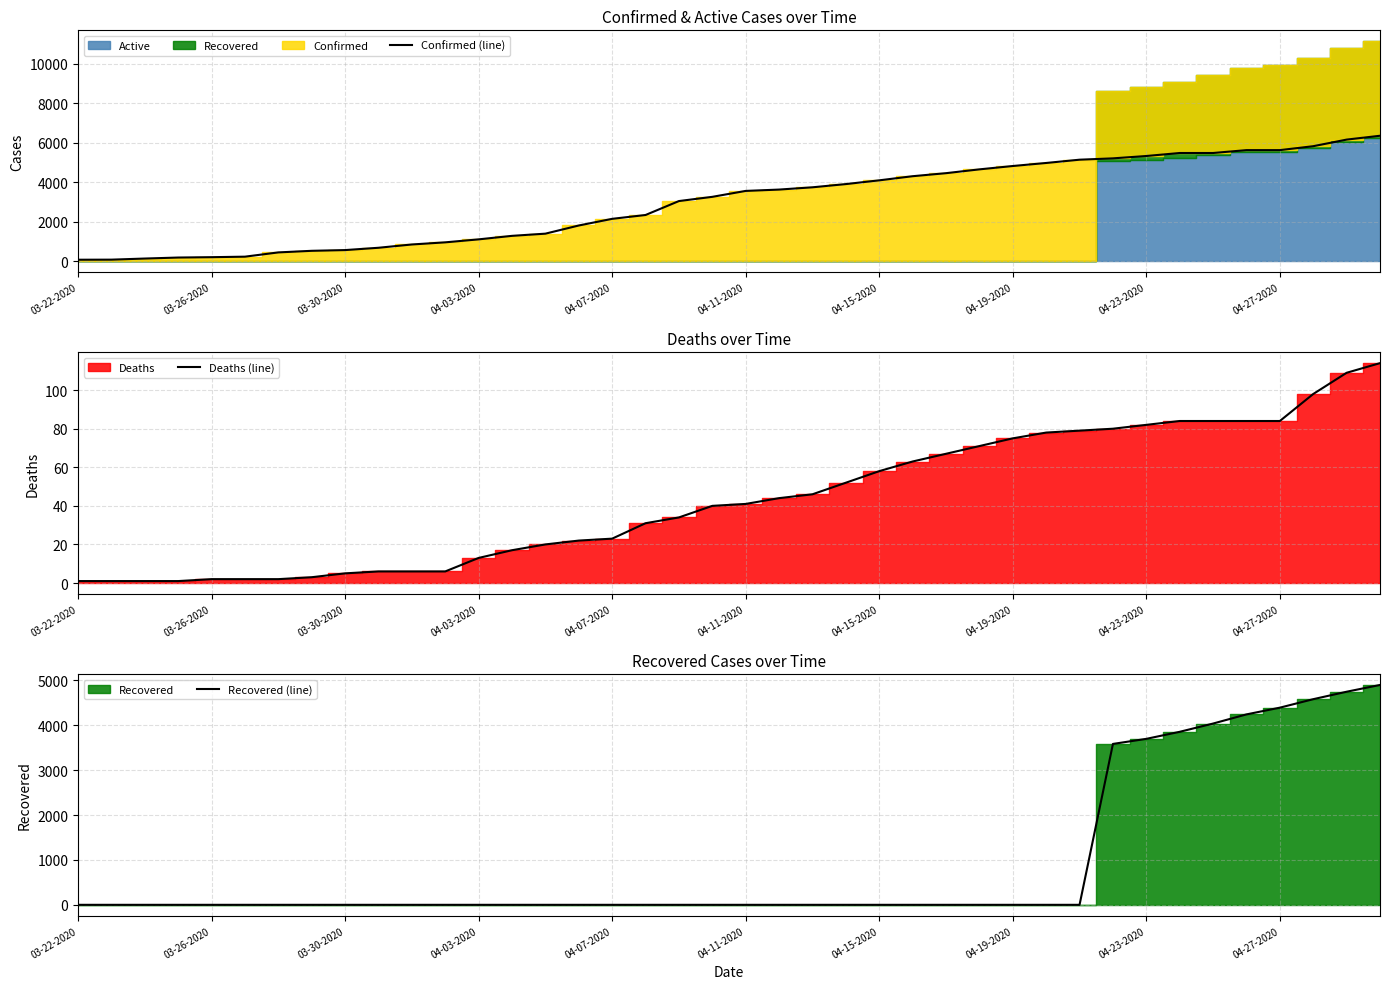

What is the maximum value for Confirmed (line)?

6356